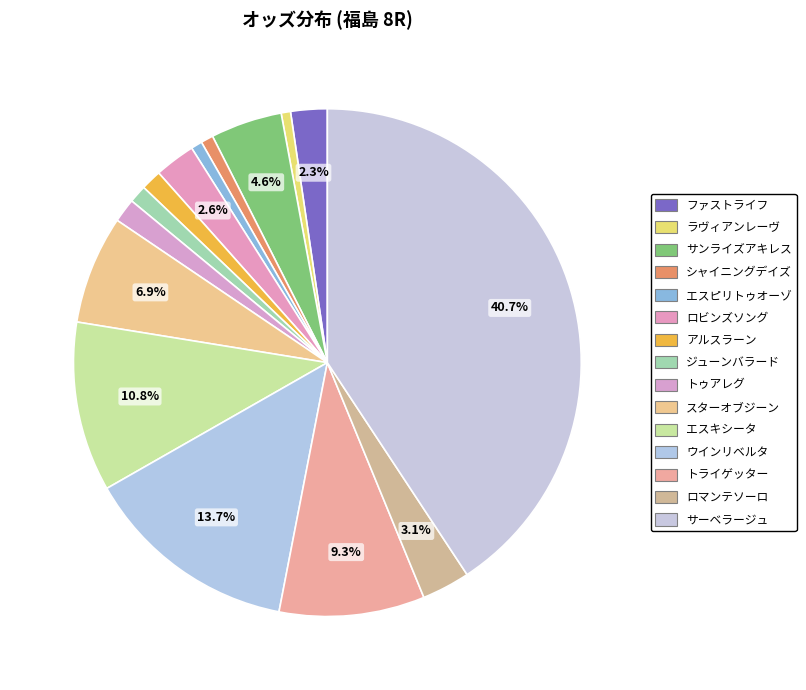

To the nearest percent, what portion does ロマンテソーロ represent?

3%